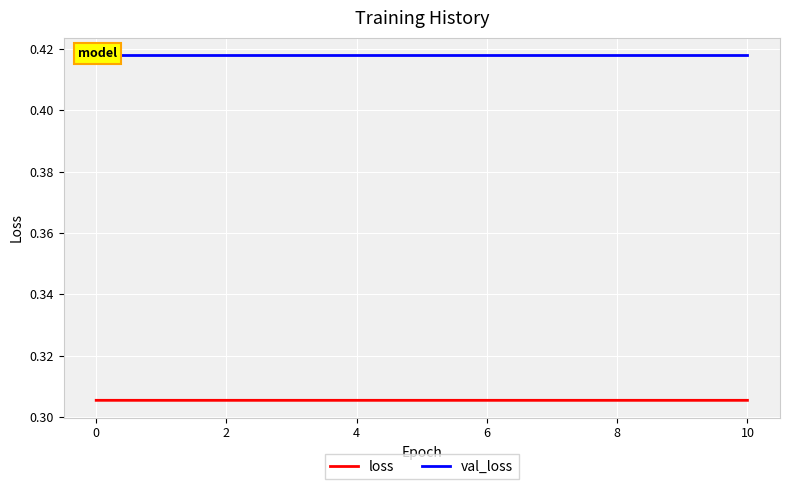

What is the smallest value displayed?

0.3